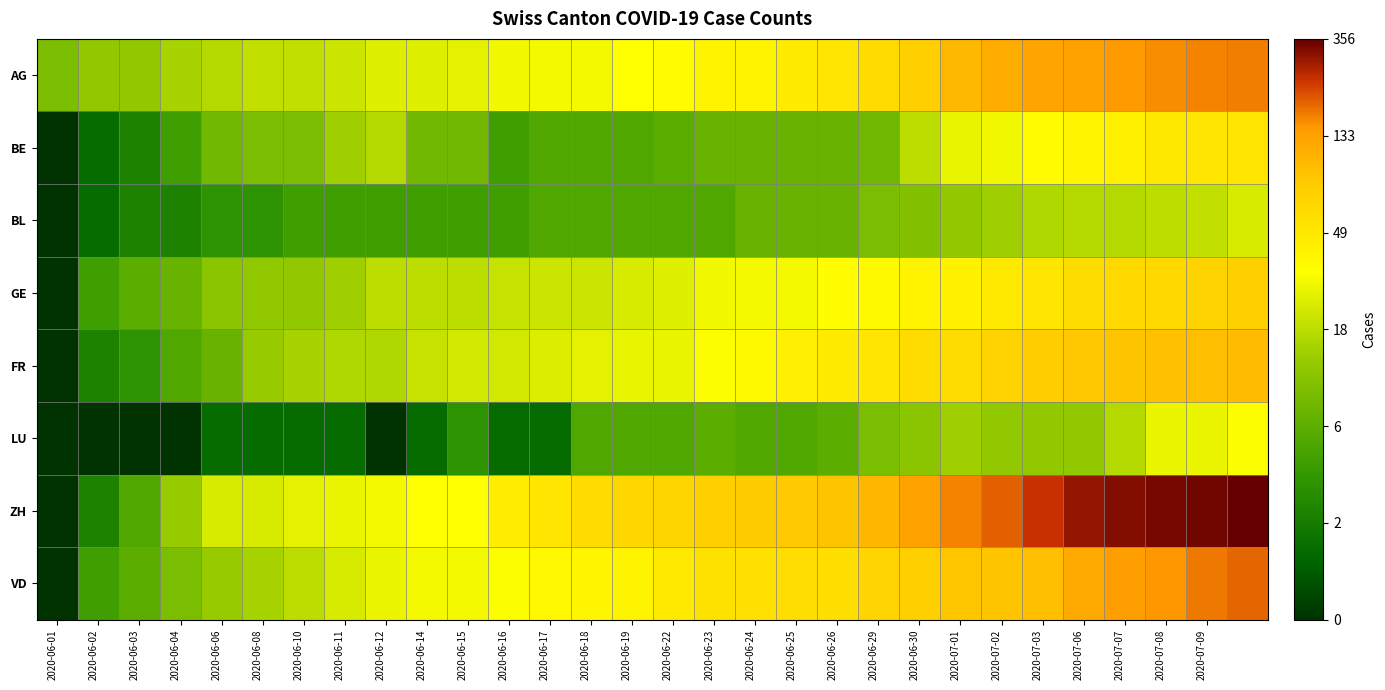

How many series are shown in this chart?

8